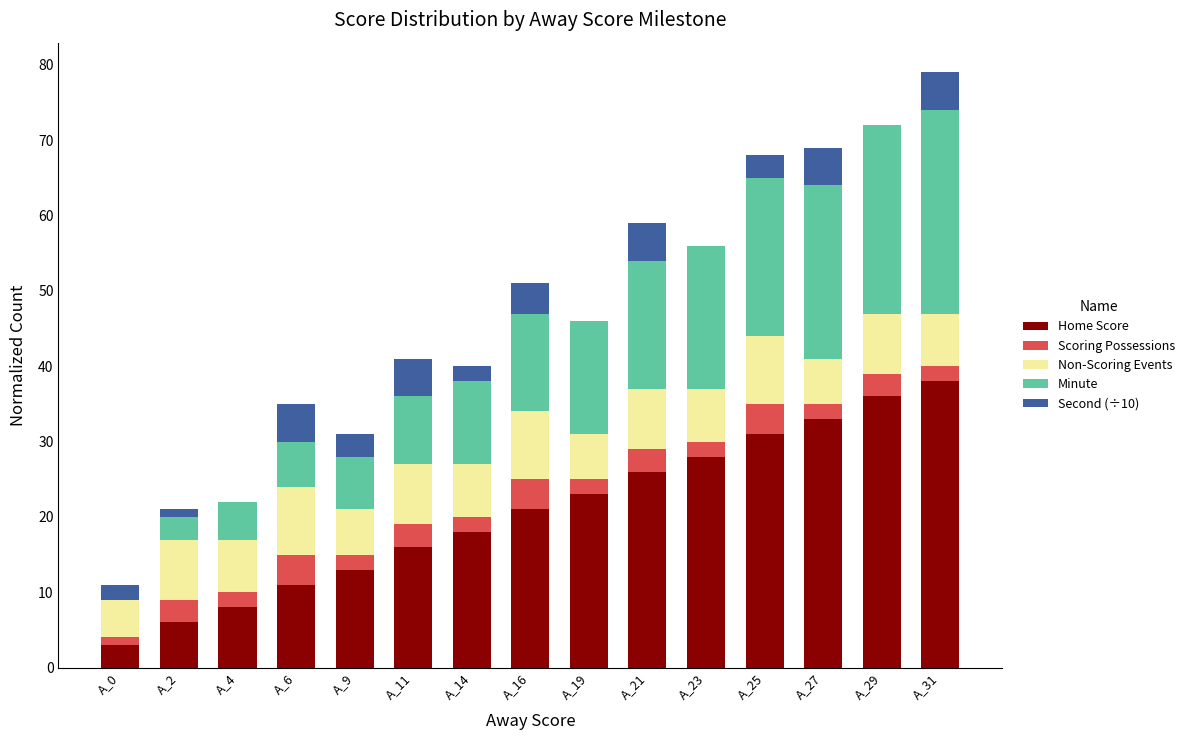

What is the maximum value for Home Score?

38